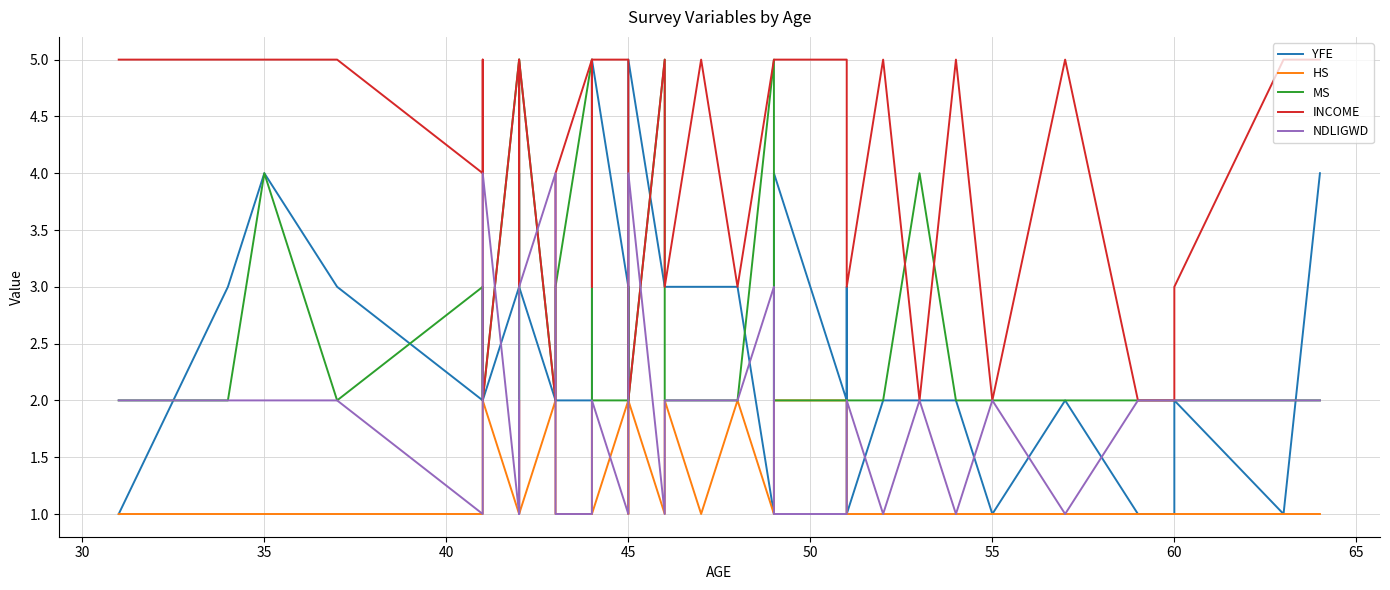

What is the sum of all NDLIGWD values?

74